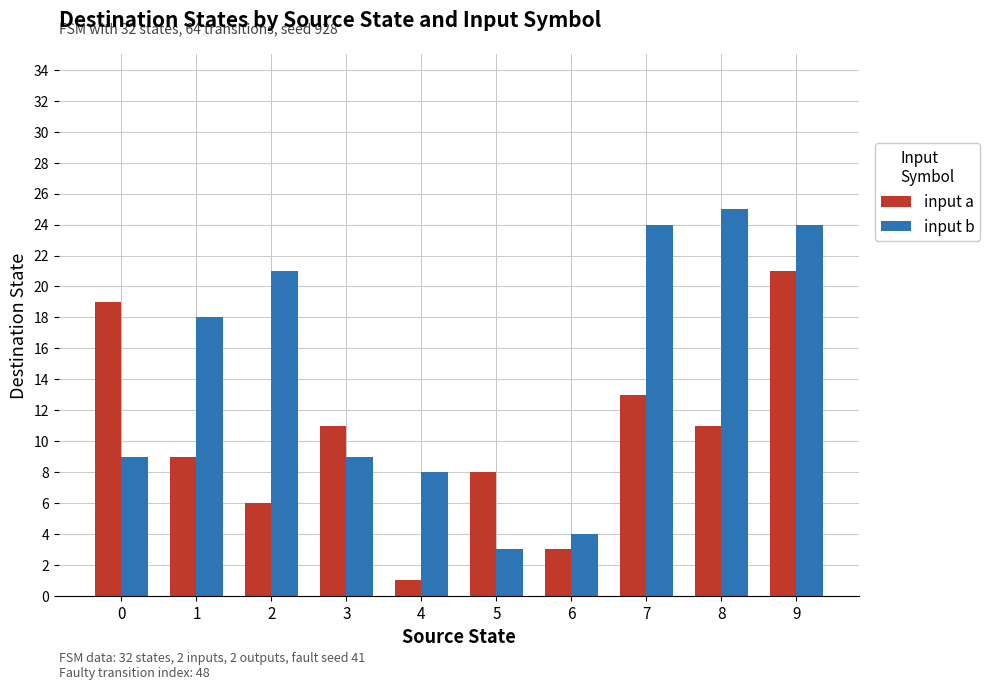

Which series changed the most between 8 and 9?

input a